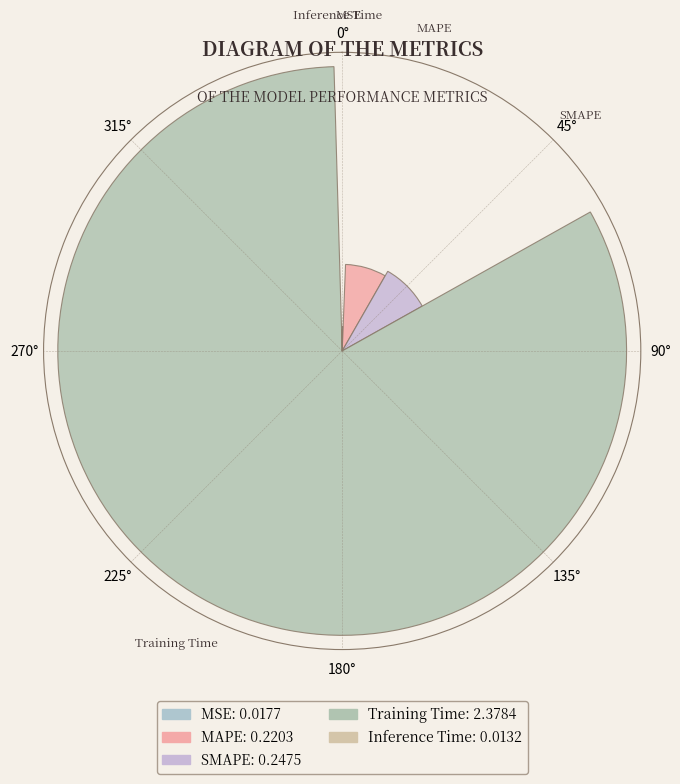

Is it true that Inference Time is 1% of the pie?

False